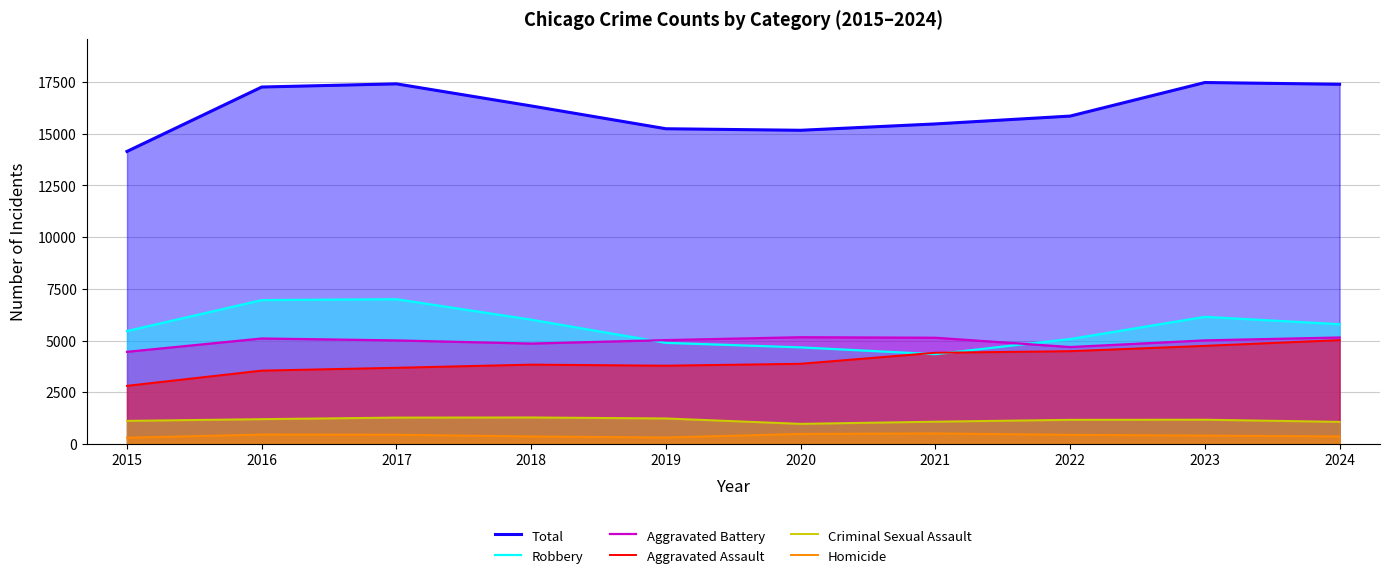

What is the sum of the Total values at 2015 and 2020?

29302